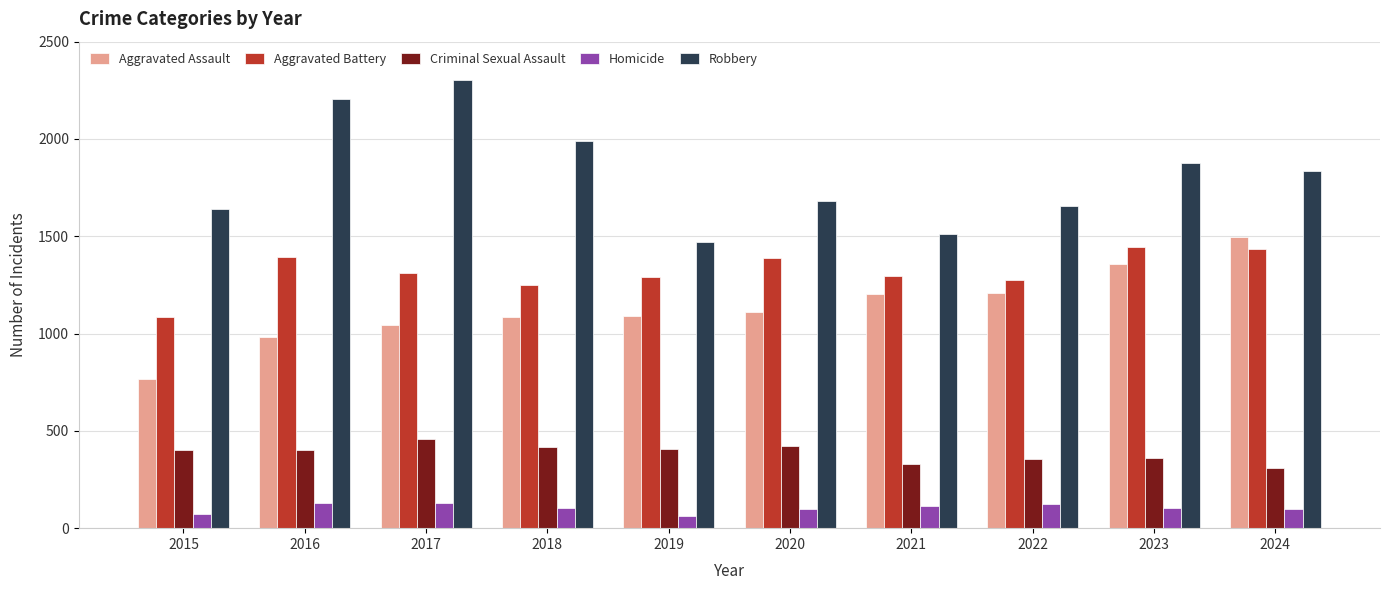

What is the difference between the second highest and second lowest values in the Homicide series?

57